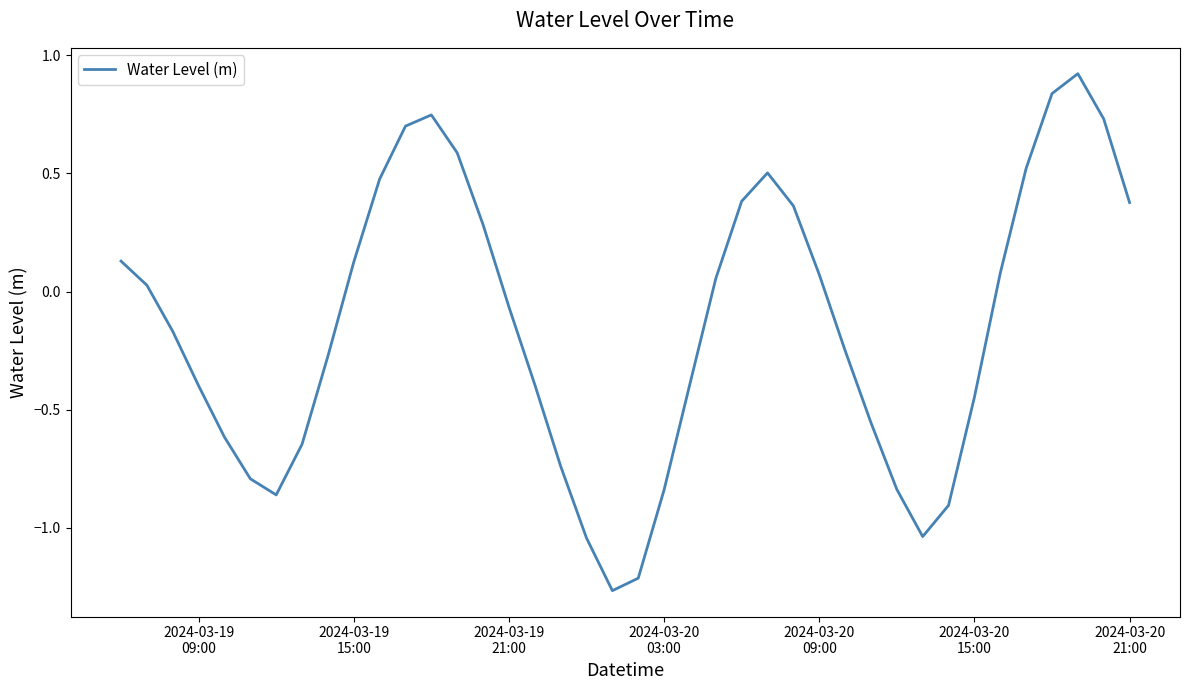

How many positive values are there?

19